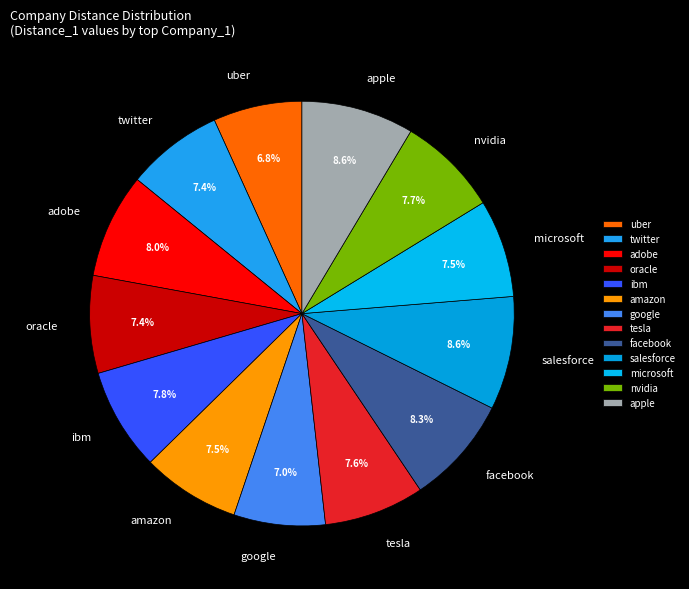

Is the sum of google and uber greater than half?

No